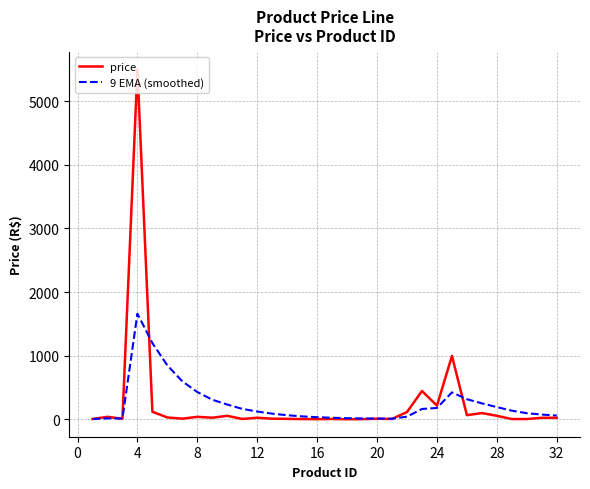

List the series in order of their peak value, highest first.

price, 9 EMA (smoothed)